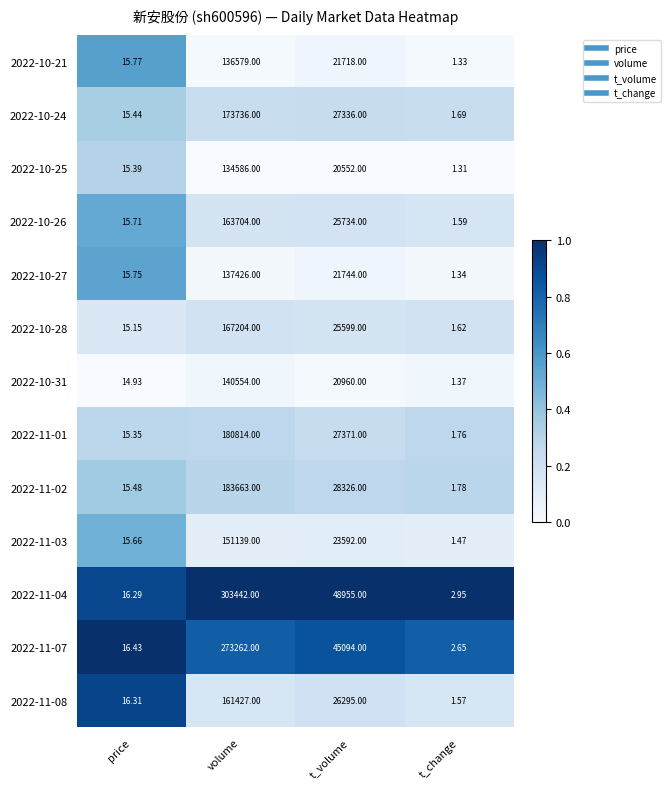

At which category is the sum across all series the highest?

volume